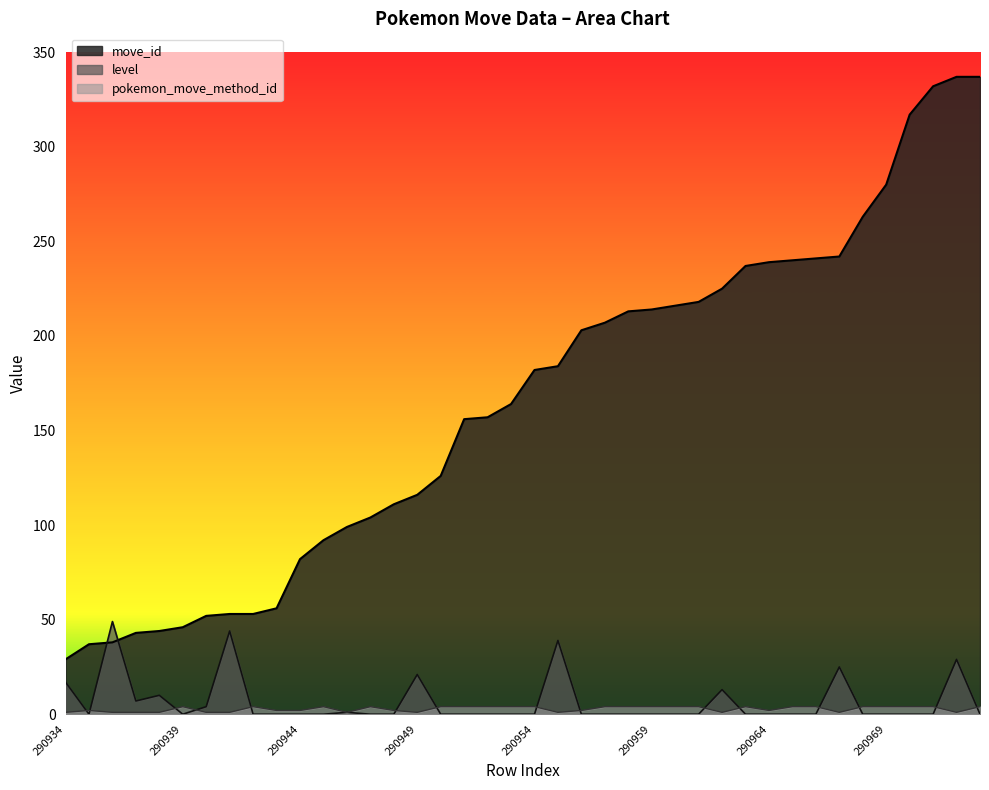

Does the chart display data point markers on the line(s)?

No